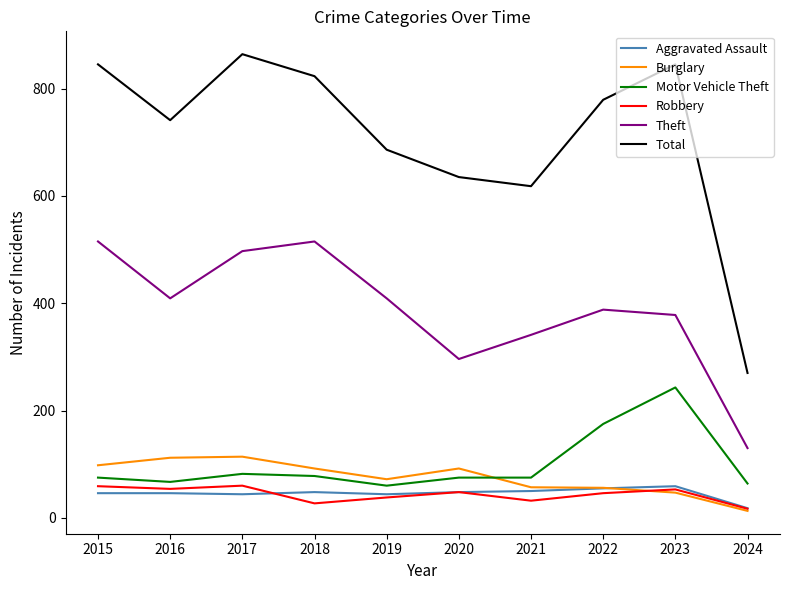

Which series has the largest total across all categories?

Total